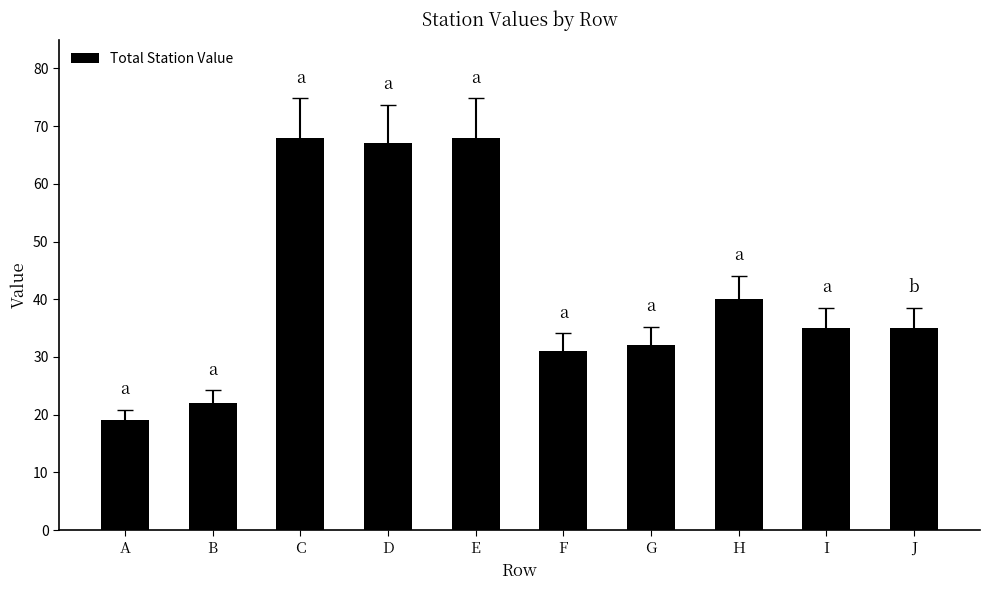

Is it true that the value at F is 14?

False